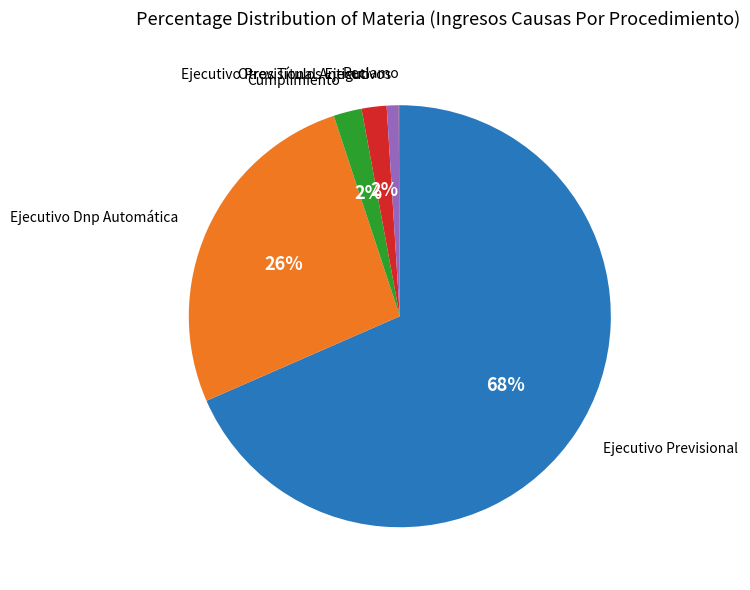

Is there any slice that represents more than half of the pie?

Yes